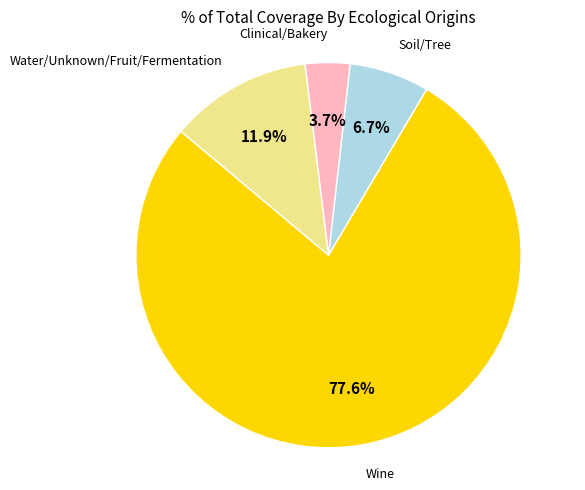

Is there a majority slice in this chart?

Yes